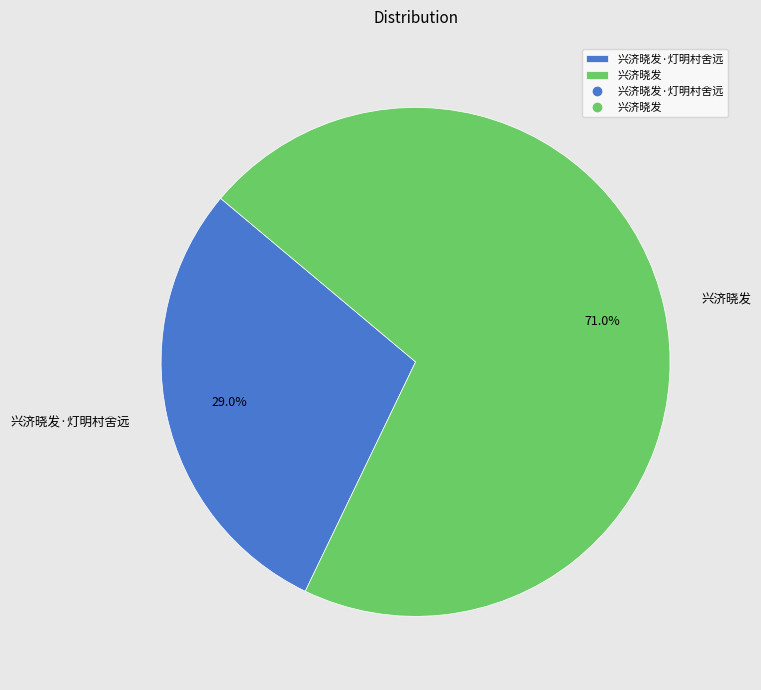

To the nearest percent, what is the combined percentage of 兴济晓发·灯明村舍远 and 兴济晓发?

100%